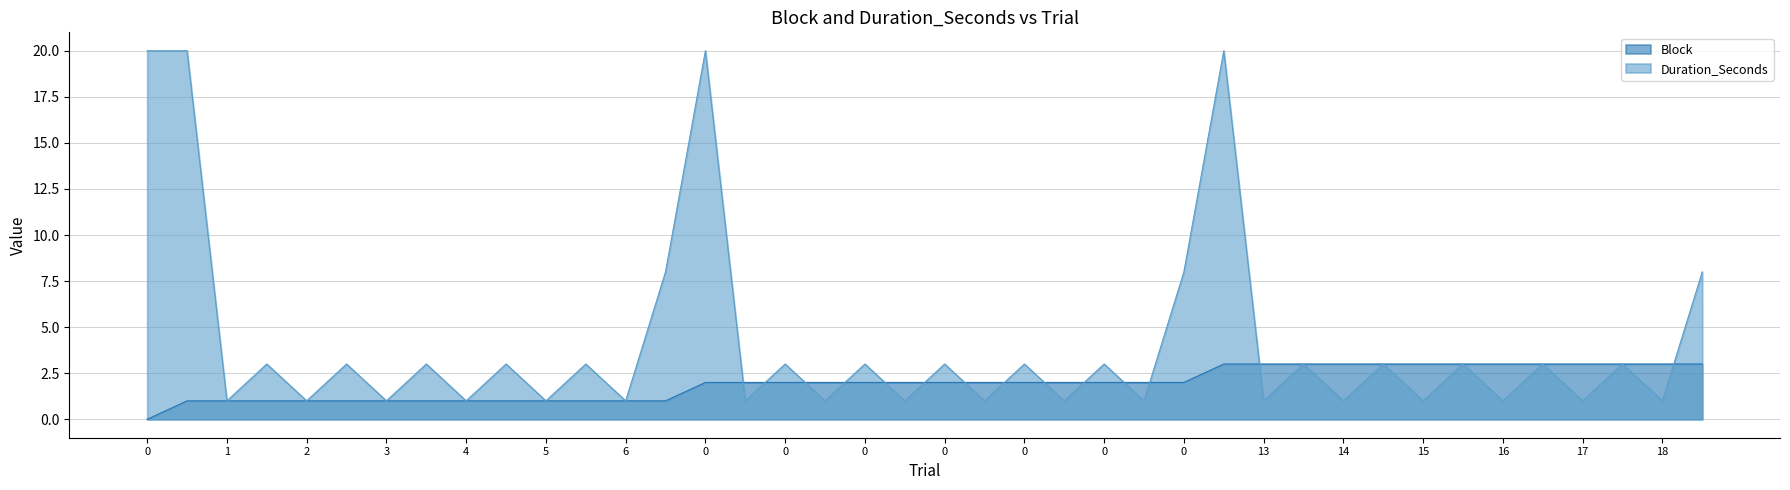

What is the difference between the maximum and minimum values in the Duration_Seconds series?

19